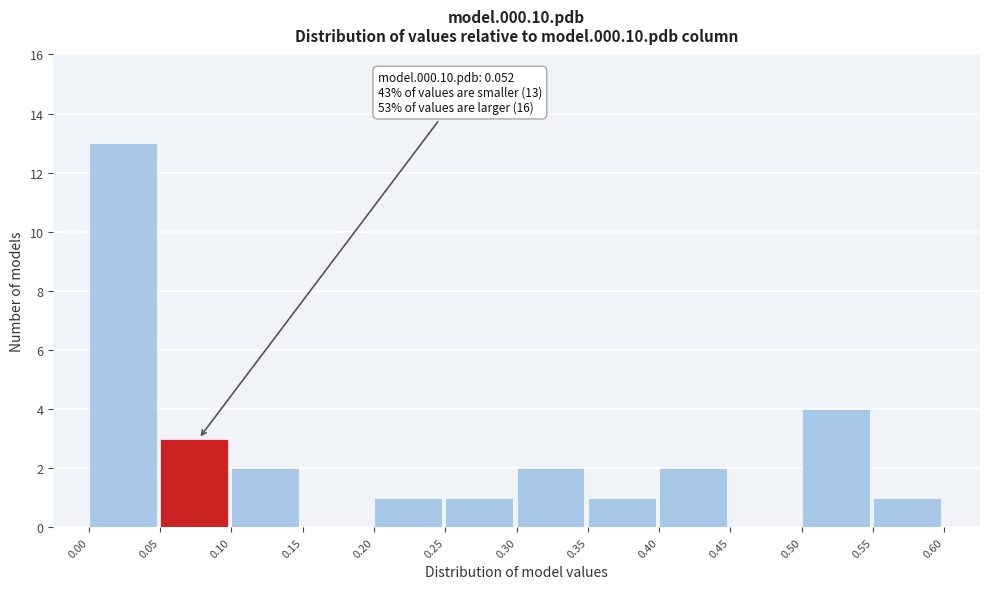

Which range on the x-axis has the tallest bar?

0.00 to 0.05